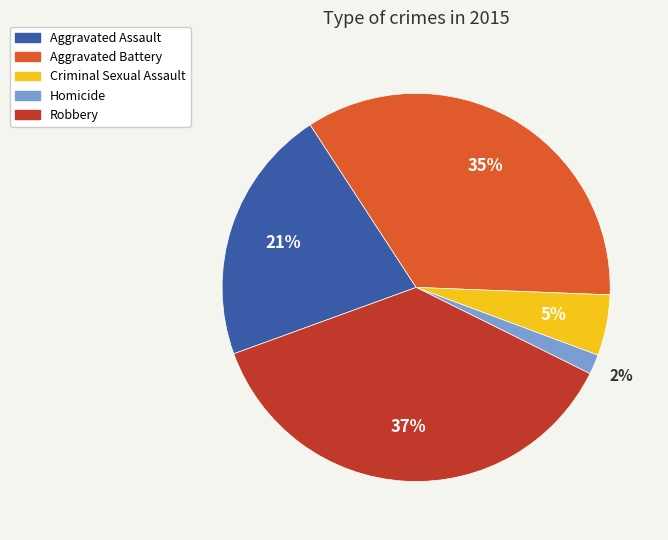

To the nearest percent, what percentage of the pie is Criminal Sexual Assault?

5%